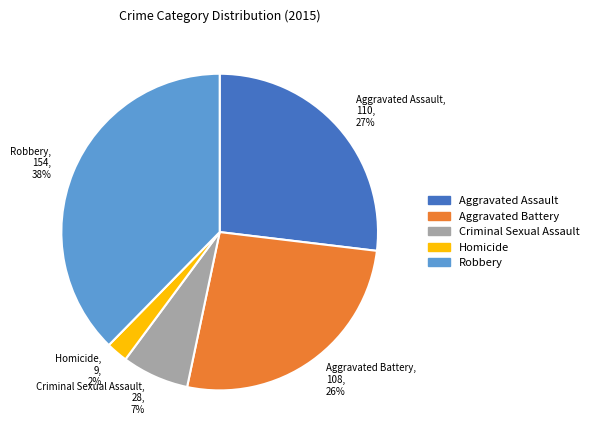

True or false: Criminal Sexual Assault accounts for 14% of the total.

False